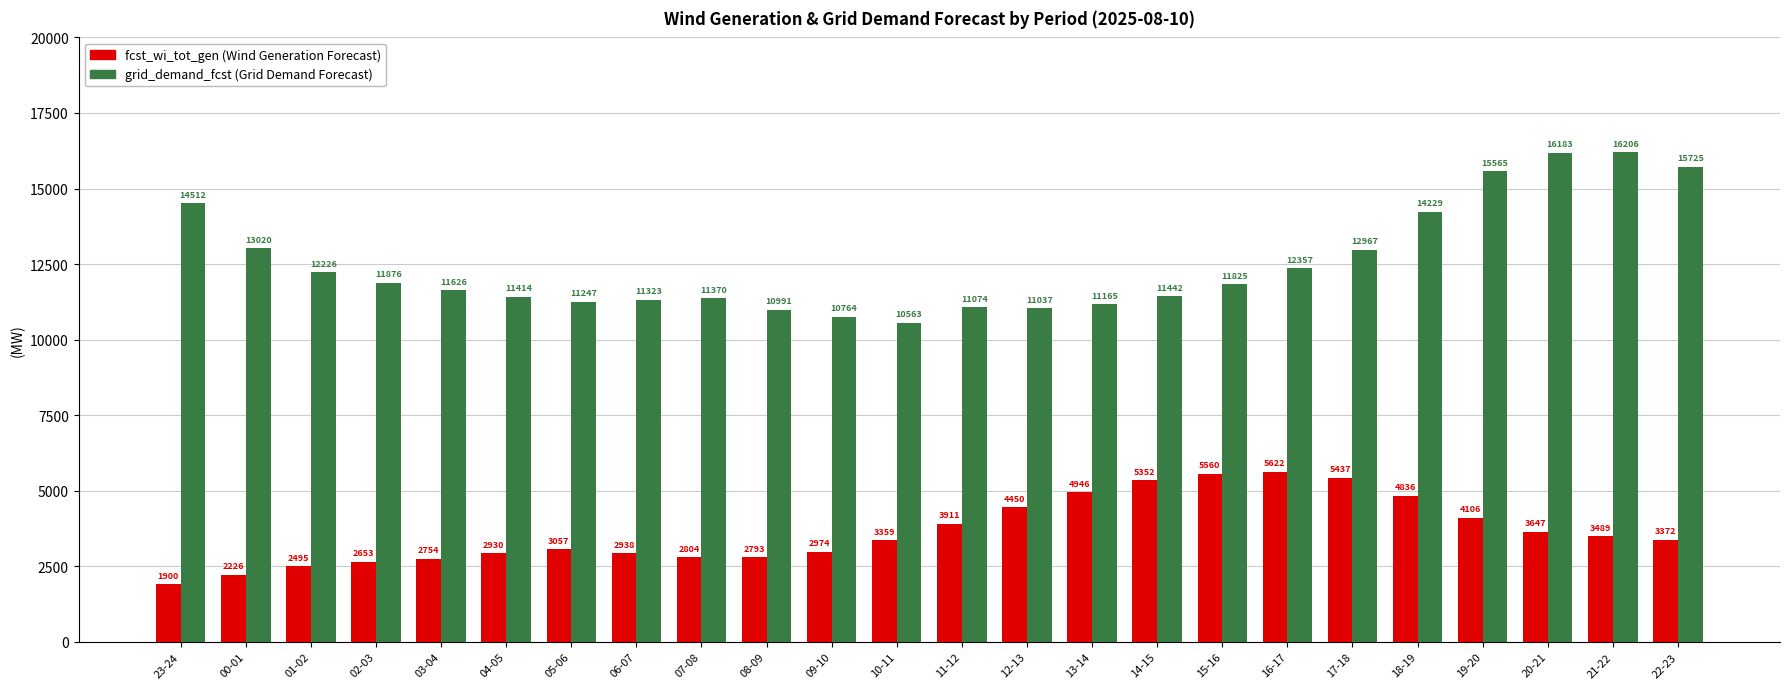

How many categories are shown in the chart?

24